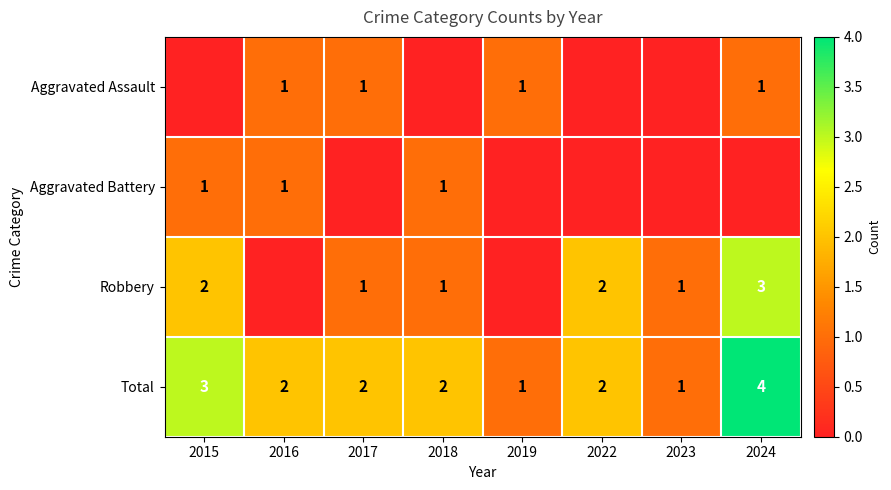

What is the total value across all series at 2022?

4